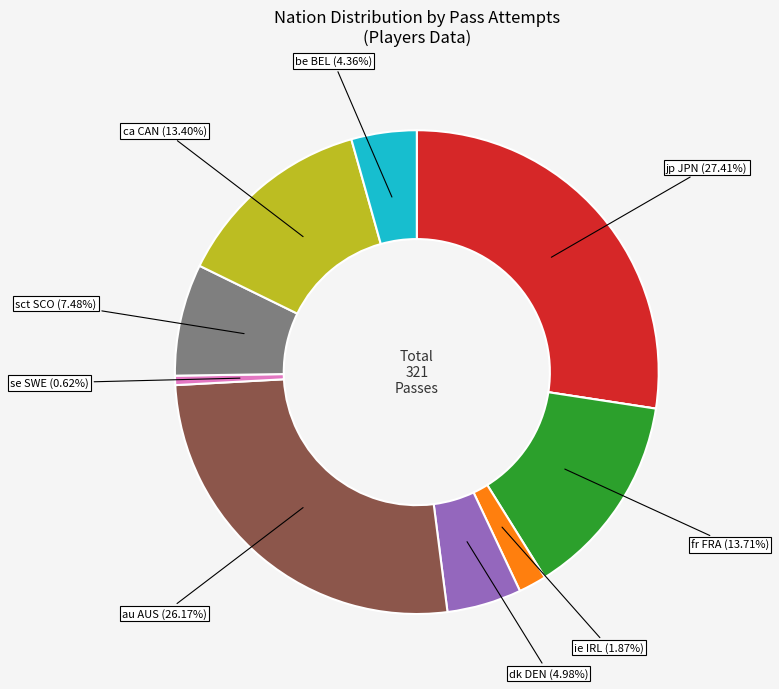

Is there any slice that represents more than half of the pie?

No